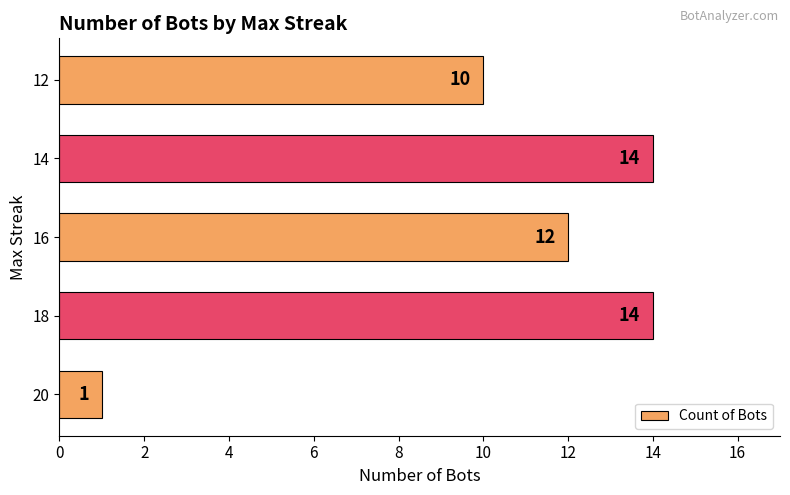

The value at 16 is 12. True or false?

True